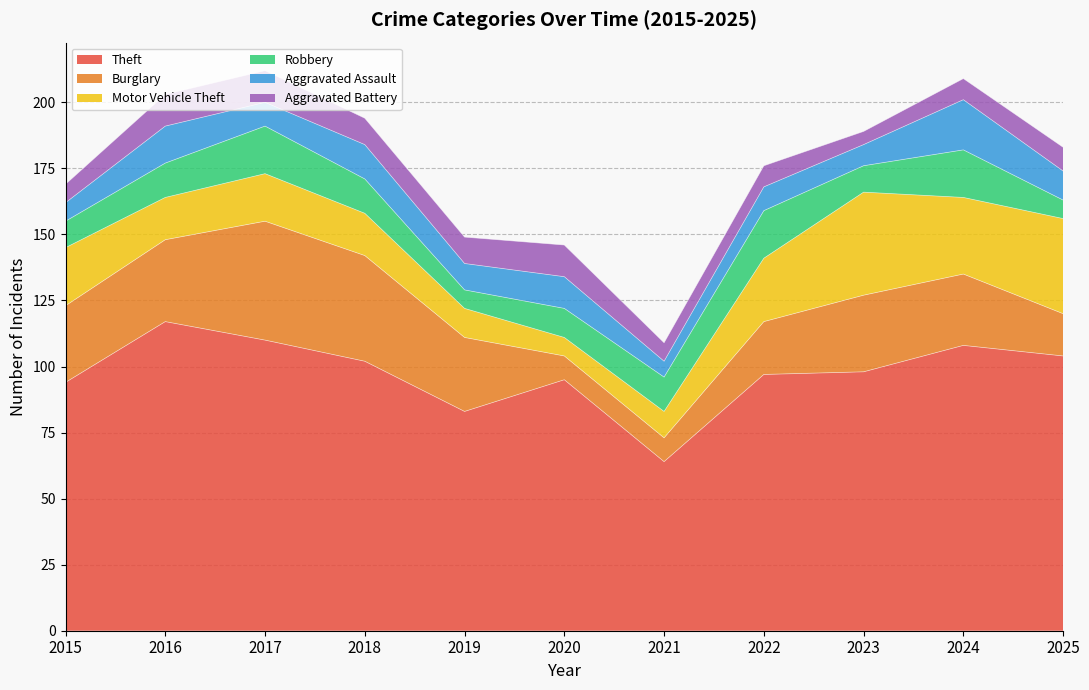

True or false: Robbery and Burglary intersect in this chart.

True